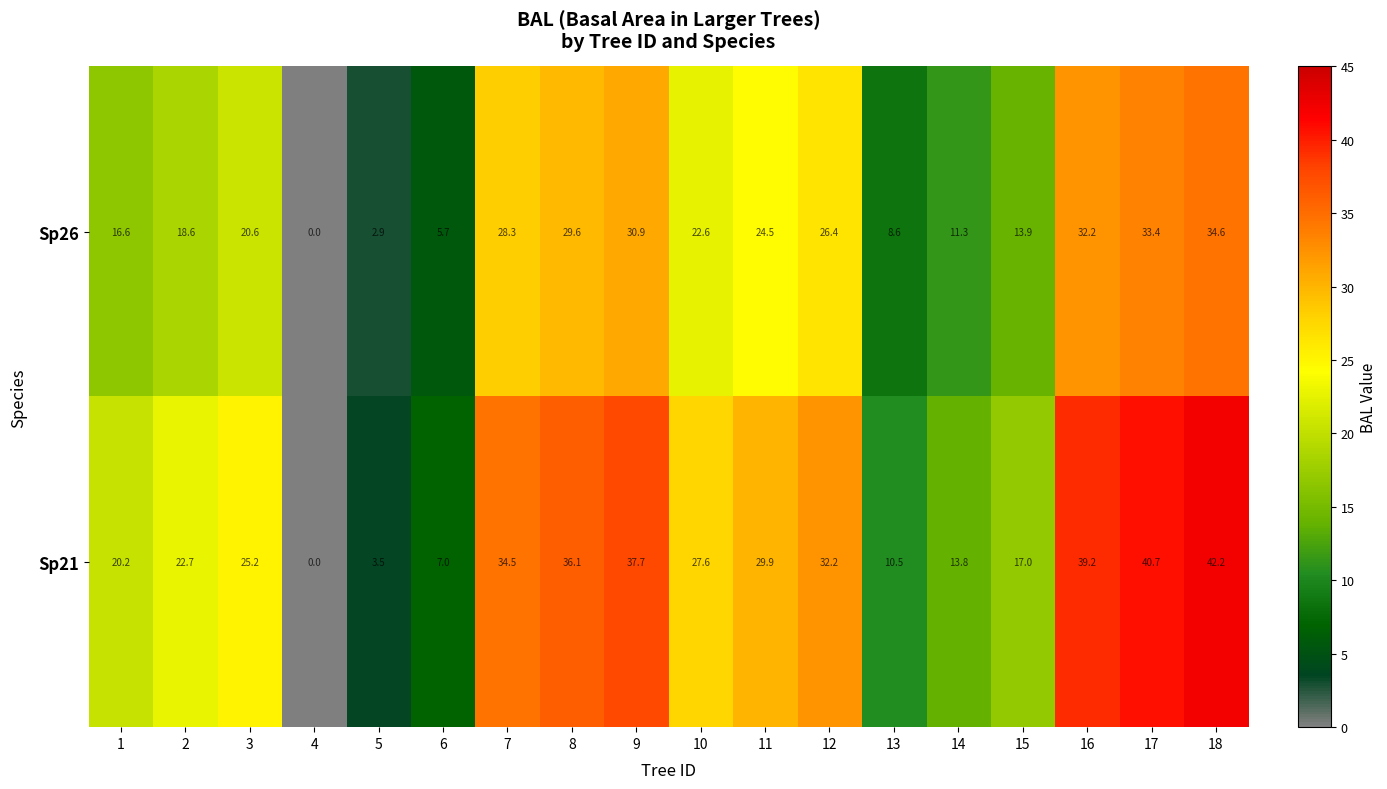

The Sp26 series shows 30.9 at 9. True or false?

True